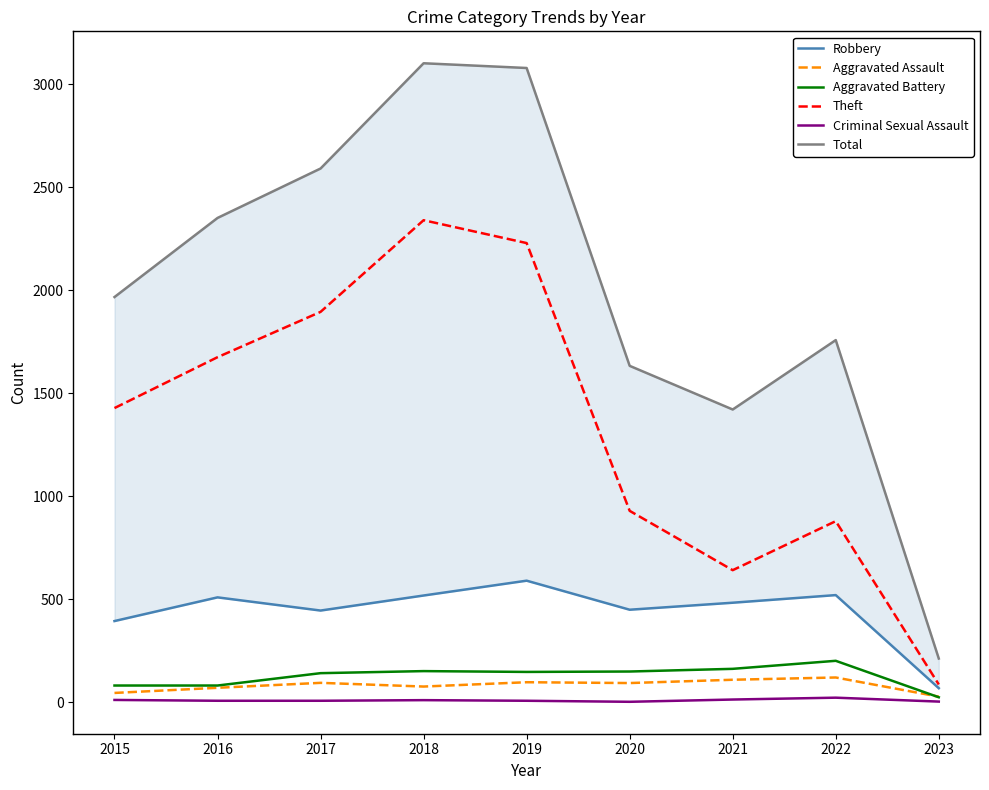

At 2022, list the series in order from largest to smallest.

Total, Theft, Robbery, Aggravated Battery, Aggravated Assault, Criminal Sexual Assault